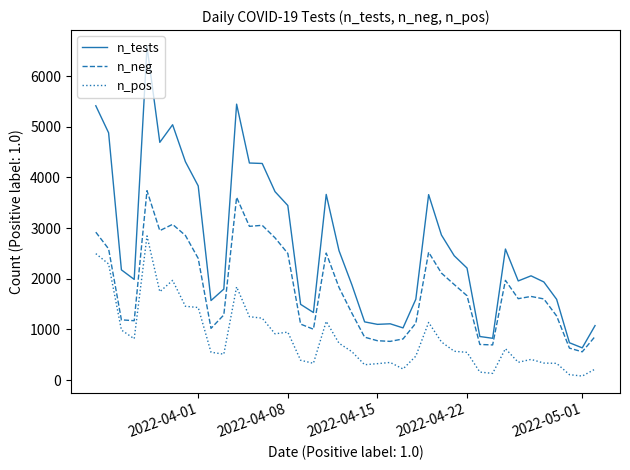

Which series has the largest total across all categories?

n_tests